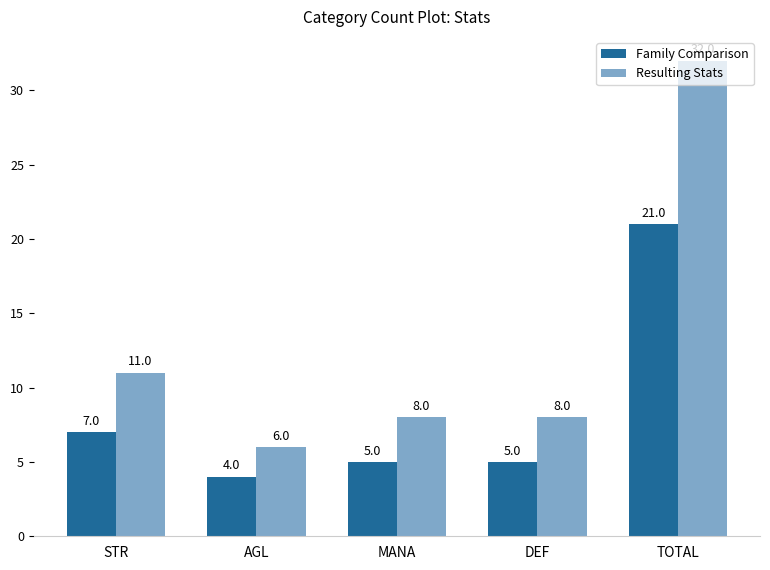

At TOTAL, list the series in order from largest to smallest.

Resulting Stats, Family Comparison